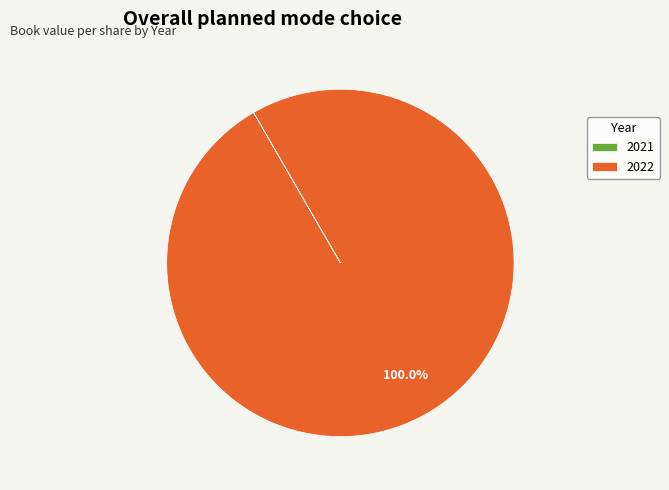

Which category has the biggest portion of the pie?

2022